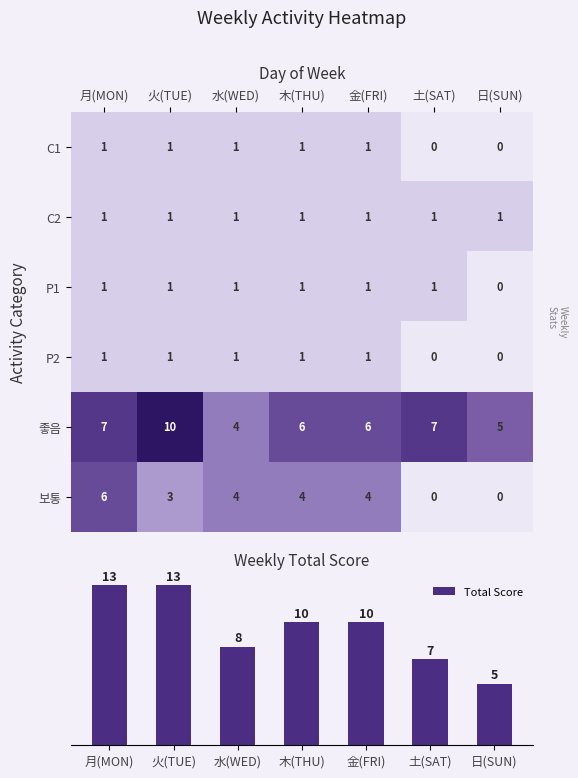

What is the spread (max minus min) of values at 月(MON)?

12